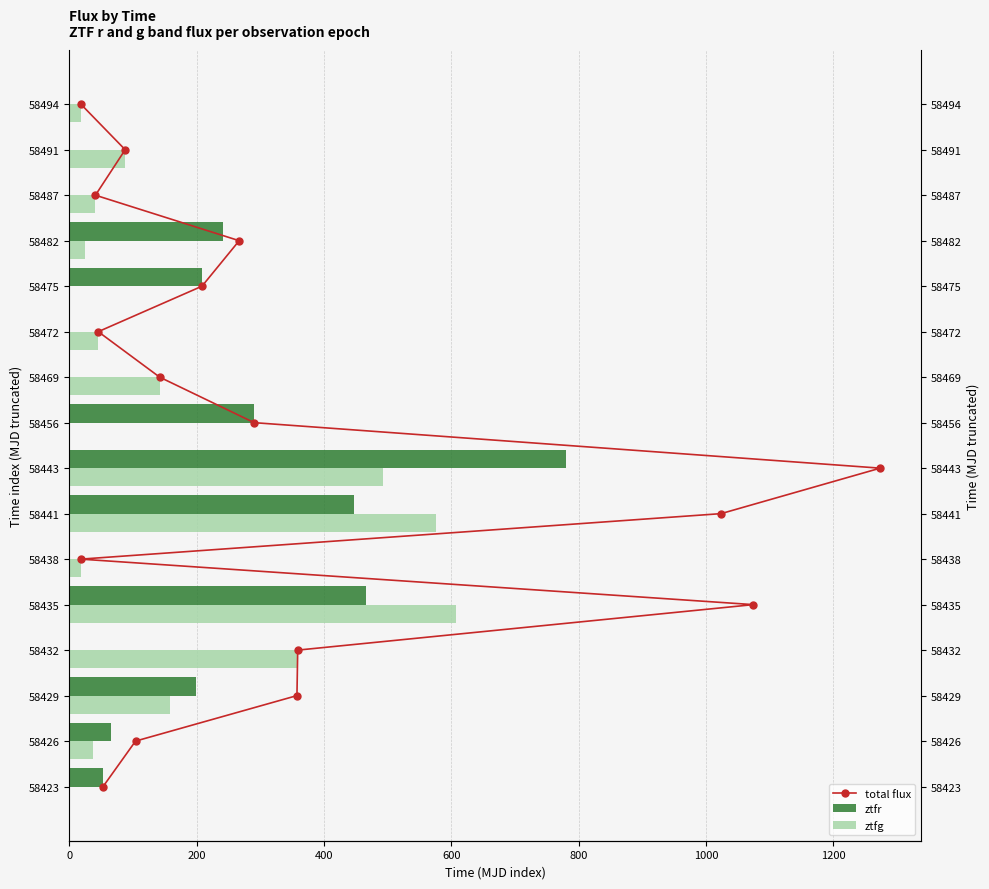

What are all the series names shown in the legend?

total flux, ztfr, ztfg